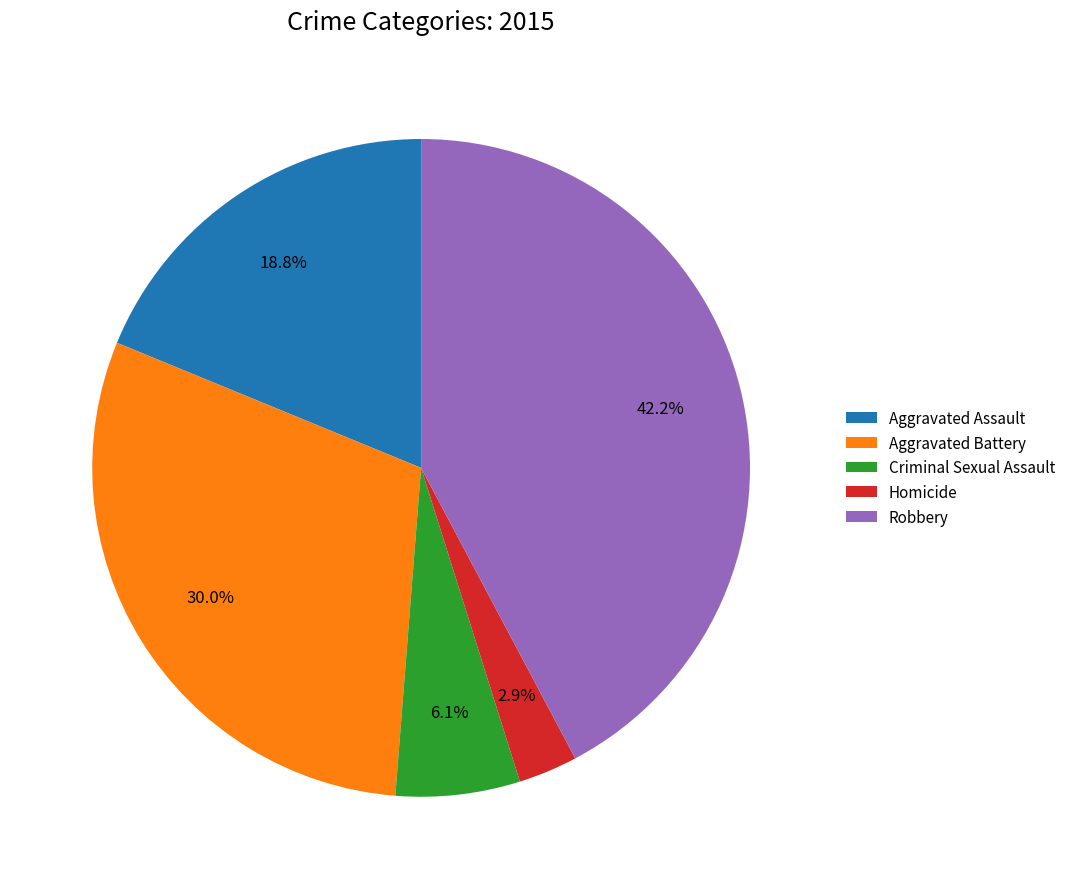

True or false: Aggravated Assault accounts for 19% of the total.

True